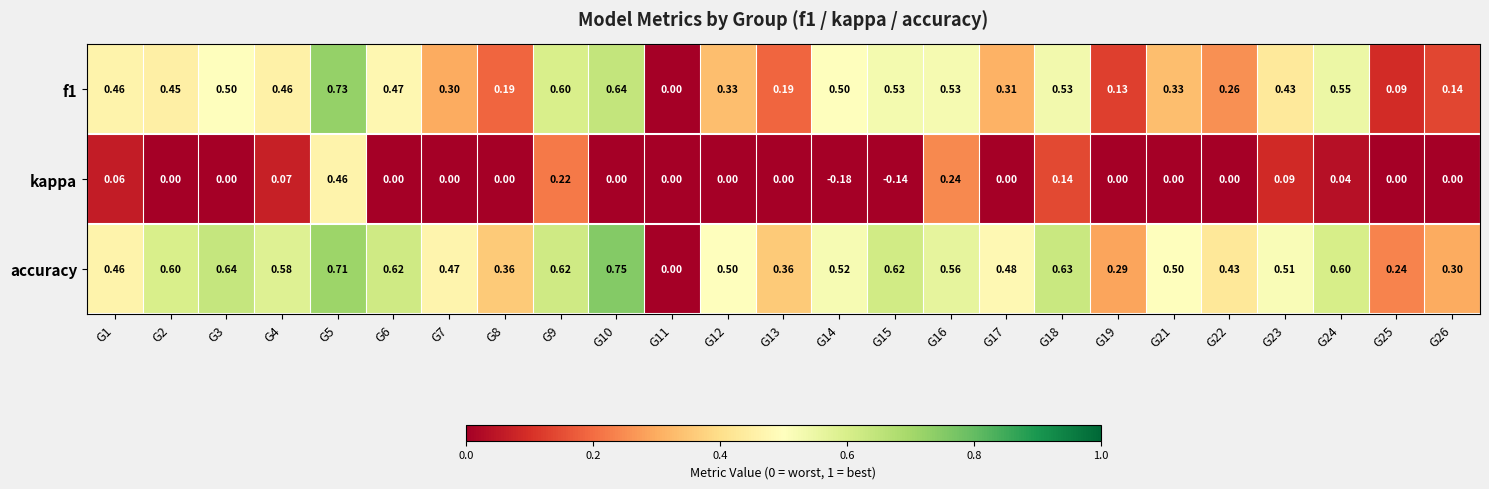

Is the value of kappa at G5 greater than the value of accuracy at G6?

No